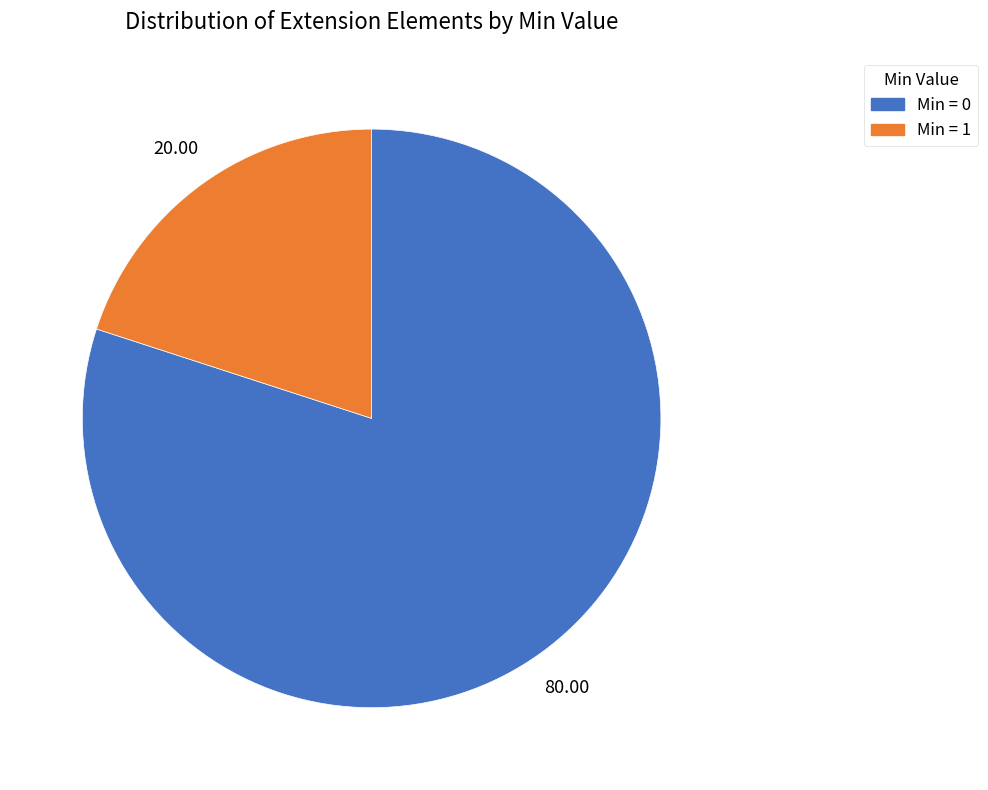

Does any single category account for the majority?

Yes